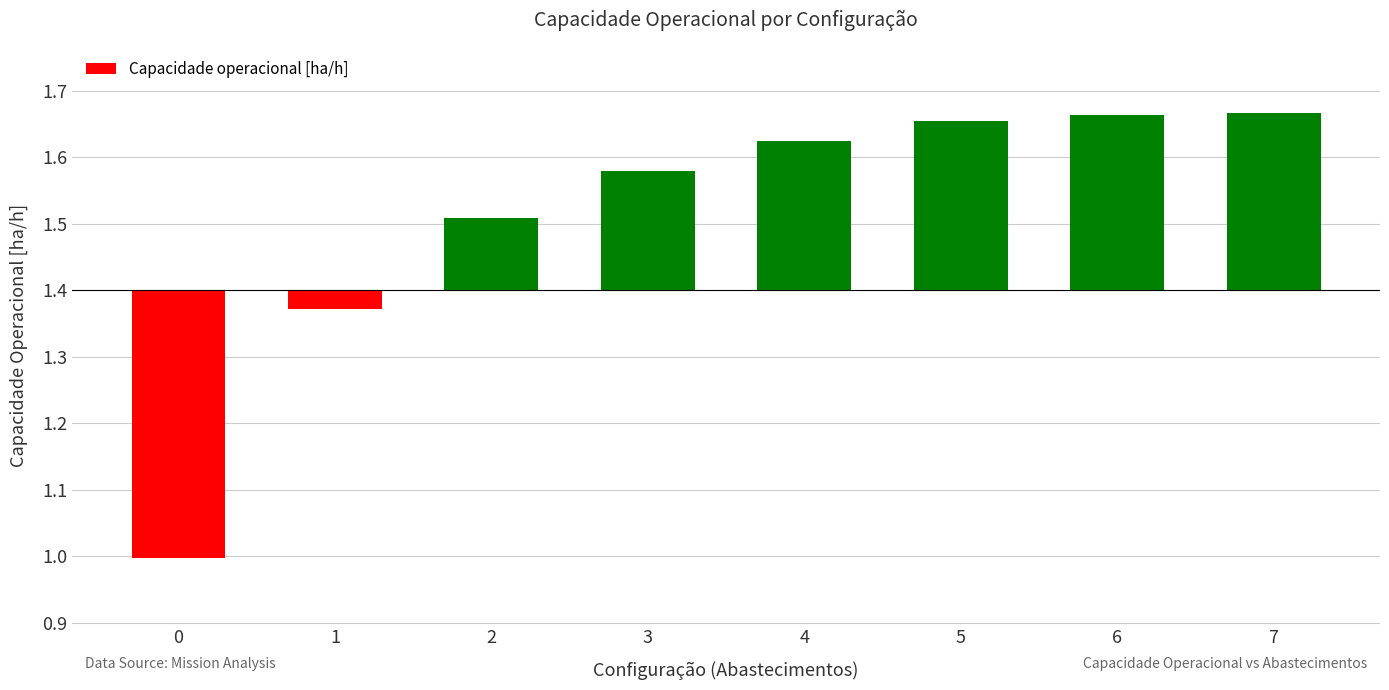

Which category has the highest value across all series?

7